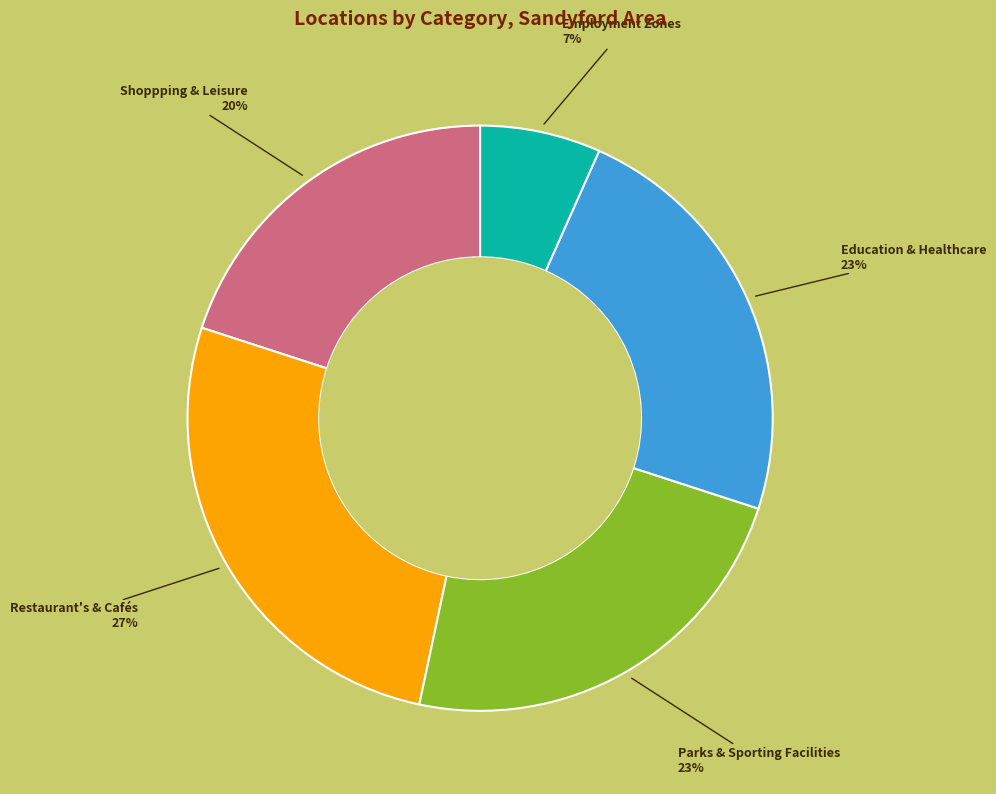

The Parks & Sporting Facilities slice represents 23% of the pie. True or false?

True